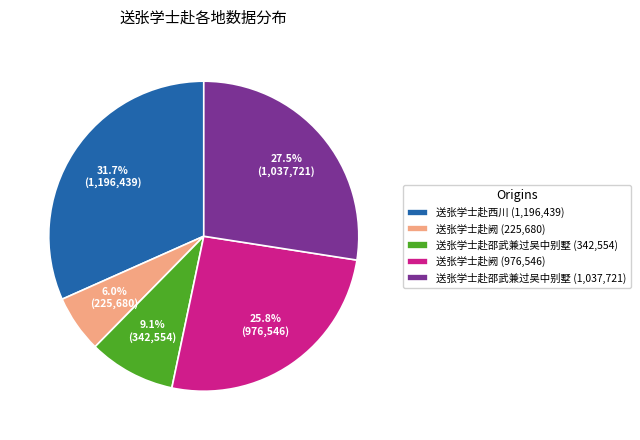

Which slice is the smallest?

送张学士赴阙 (225,680)